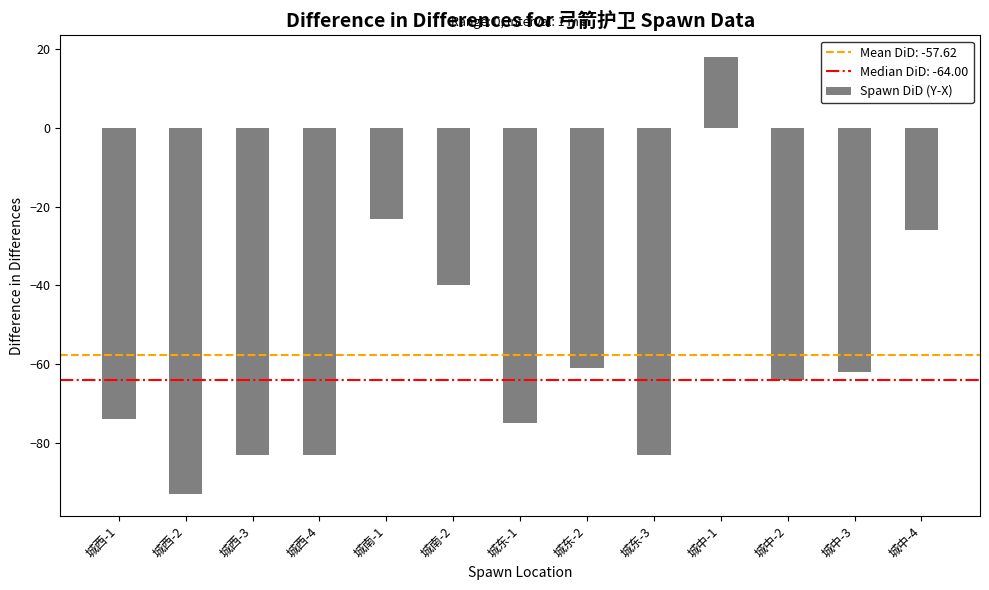

At which label is the value closest to -37?

城南-2